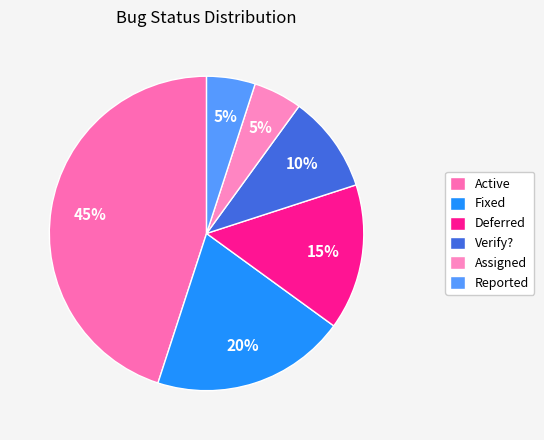

Count the number of slices in the pie.

6